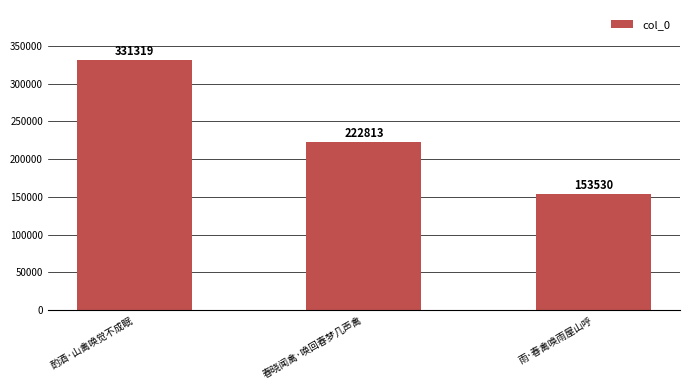

What is the label of the 1st bar from the left?

酌酒·山禽唤觉不成眠